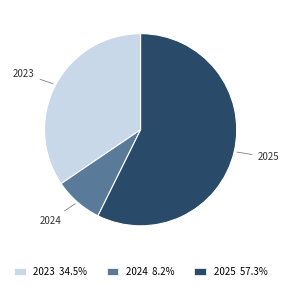

Which slice is the largest?

2025